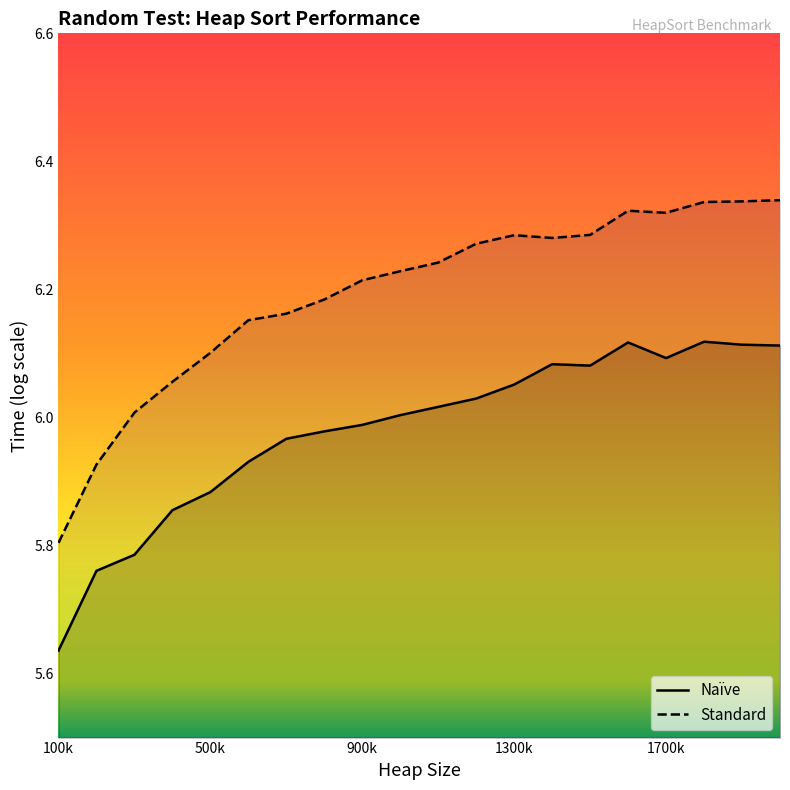

True or false: Naïve and Standard intersect in this chart.

False